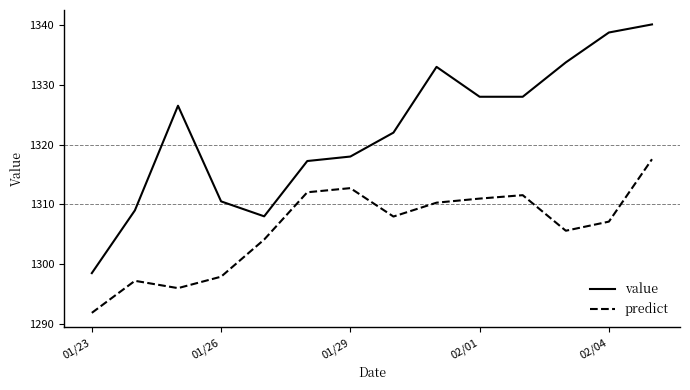

Which series has the largest range (max minus min)?

value